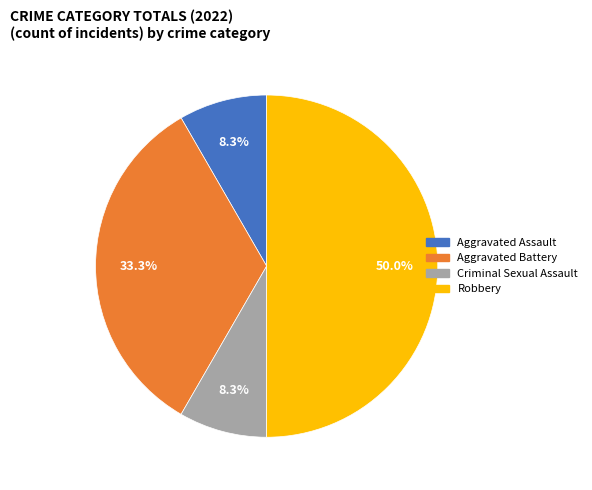

What percentage is NOT represented by Criminal Sexual Assault?

91.7%